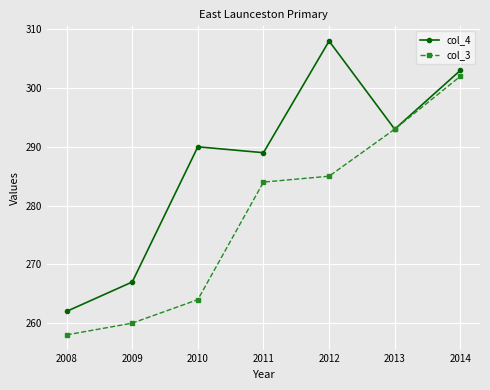

Reading right to left, transcribe all the data shown in this chart.

col_4: 303	293	308	289	290	267	262
col_3: 302	293	285	284	264	260	258